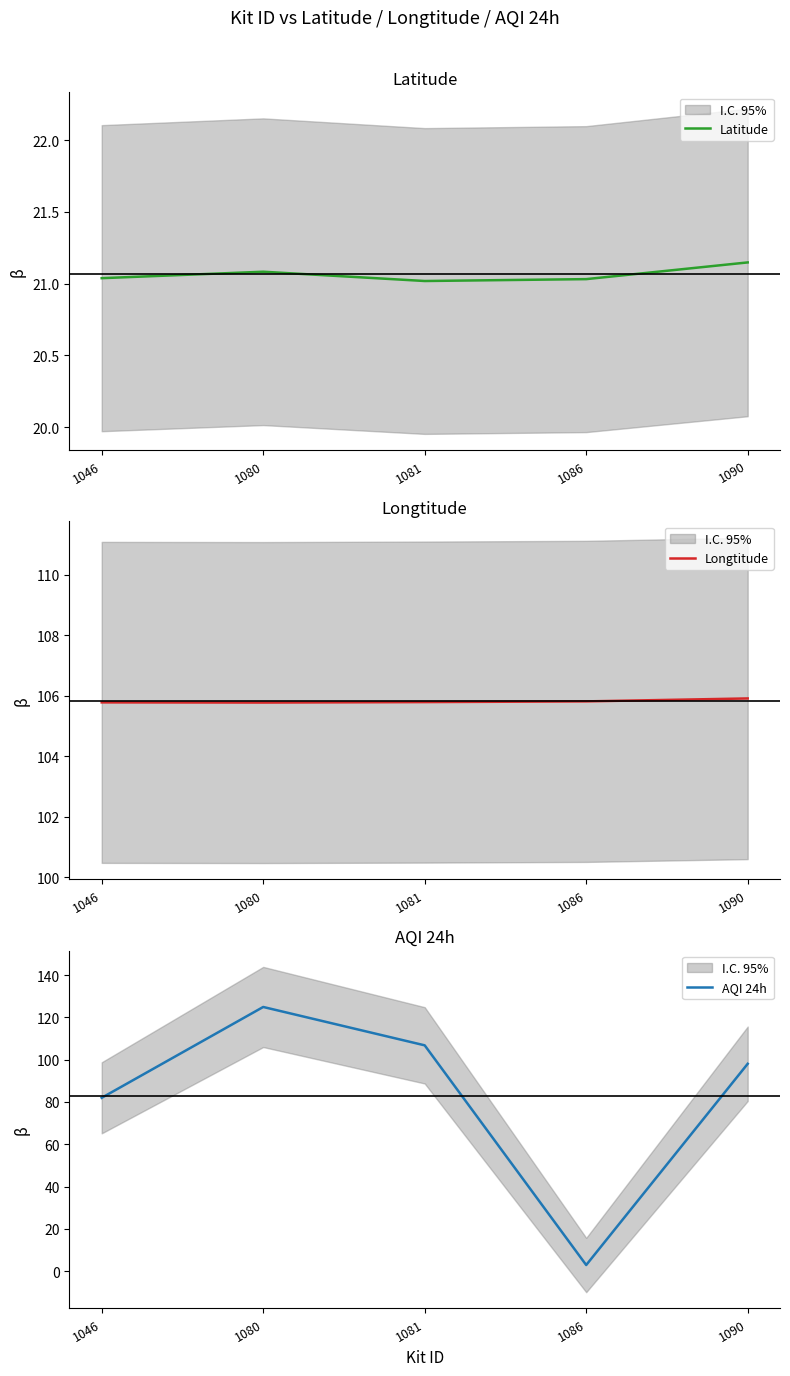

True or false: Longtitude has a value of 53.2 at 1090.

False